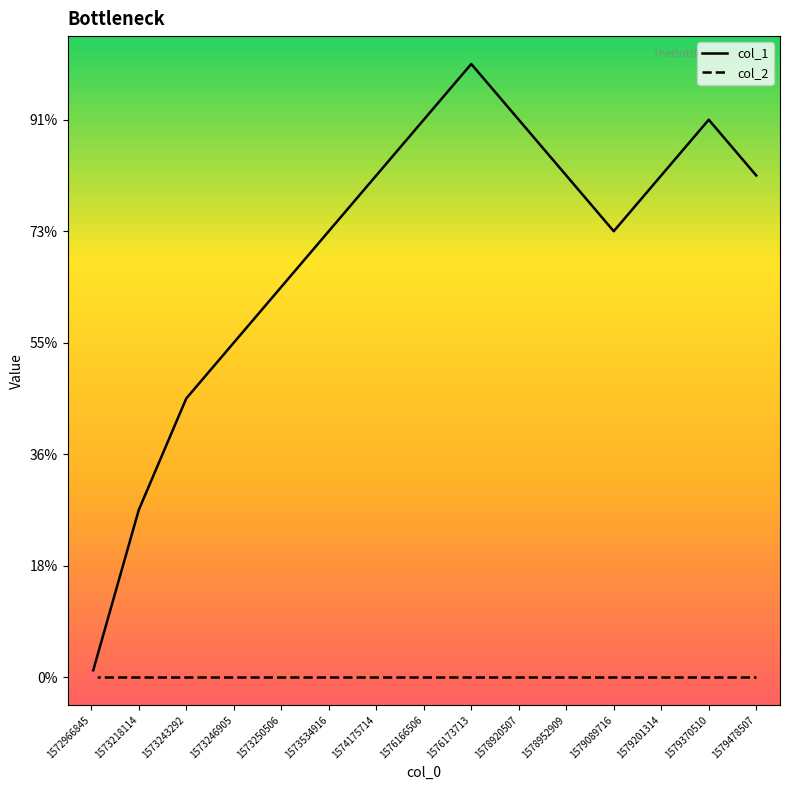

Reading right to left, what are all the values shown in this chart?

col_1: 1579478507=9	1579370510=10	1579201314=9	1579089716=8	1578952909=9	1578920507=10	1576173713=11	1576166506=10	1574175714=9	1573534916=8	1573250506=7	1573246905=6	1573243292=5	1573218114=3	1572966845=0
col_2: 1579478507=0	1579370510=0	1579201314=0	1579089716=0	1578952909=0	1578920507=0	1576173713=0	1576166506=0	1574175714=0	1573534916=0	1573250506=0	1573246905=0	1573243292=0	1573218114=0	1572966845=0